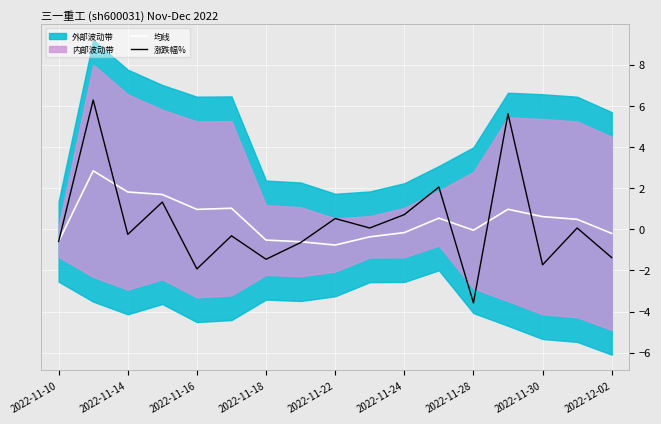

Which series has the largest total across all categories?

均线